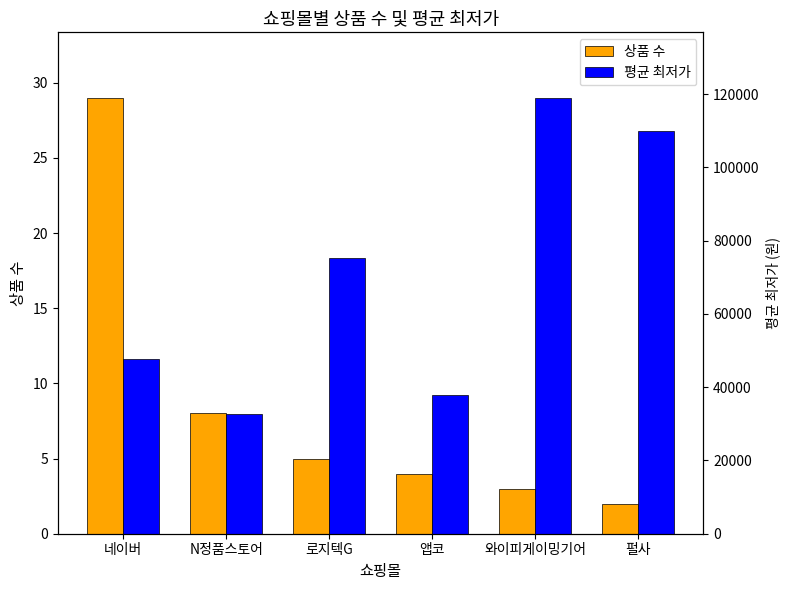

List the labels in order of 상품 수 value, largest first.

네이버, N정품스토어, 로지텍G, 앱코, 와이피게이밍기어, 펄사